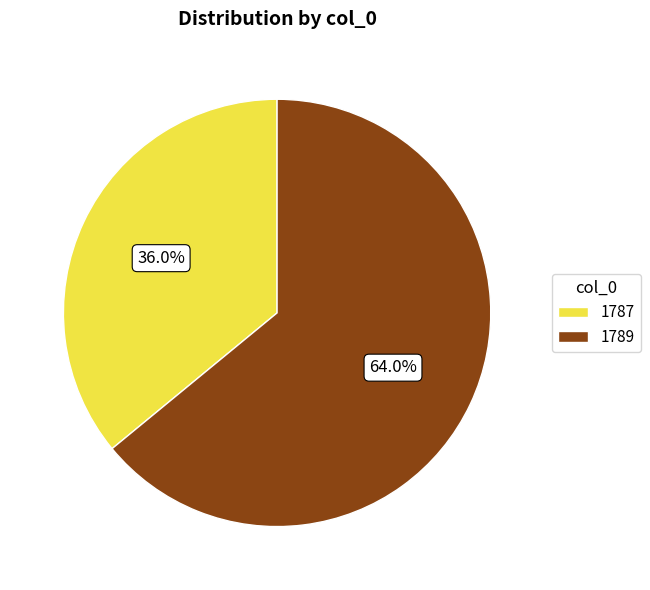

What percentage is the 1787 slice, to the nearest percent?

36%